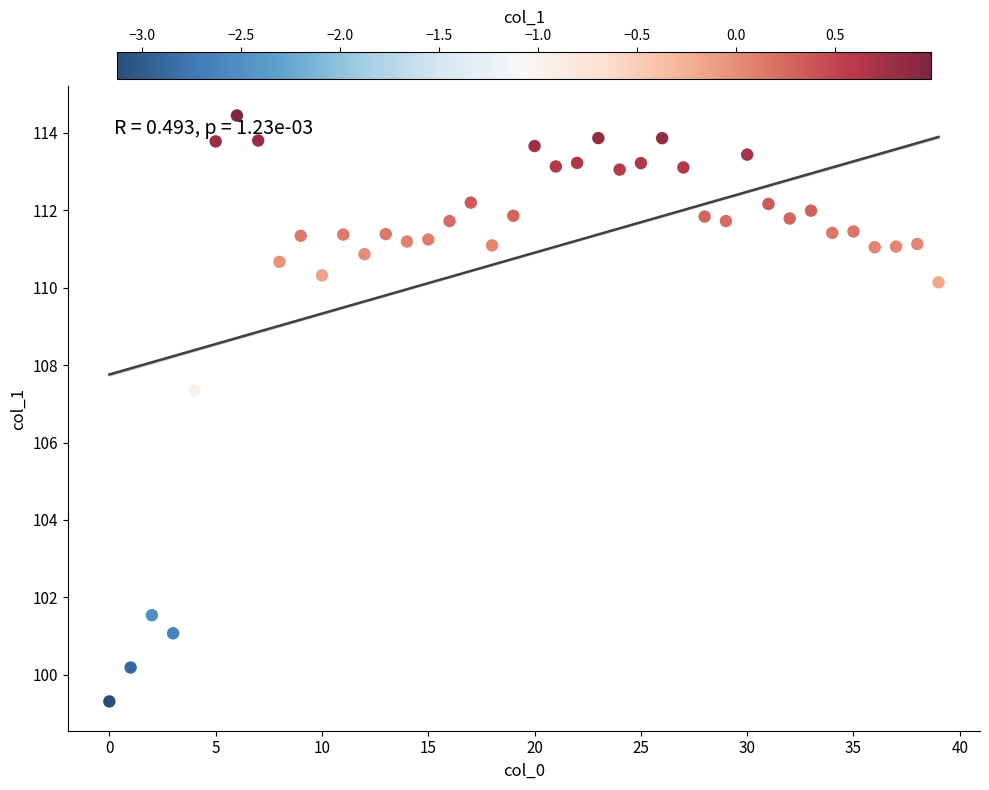

What is the range of Y values (max minus min)?

15.1